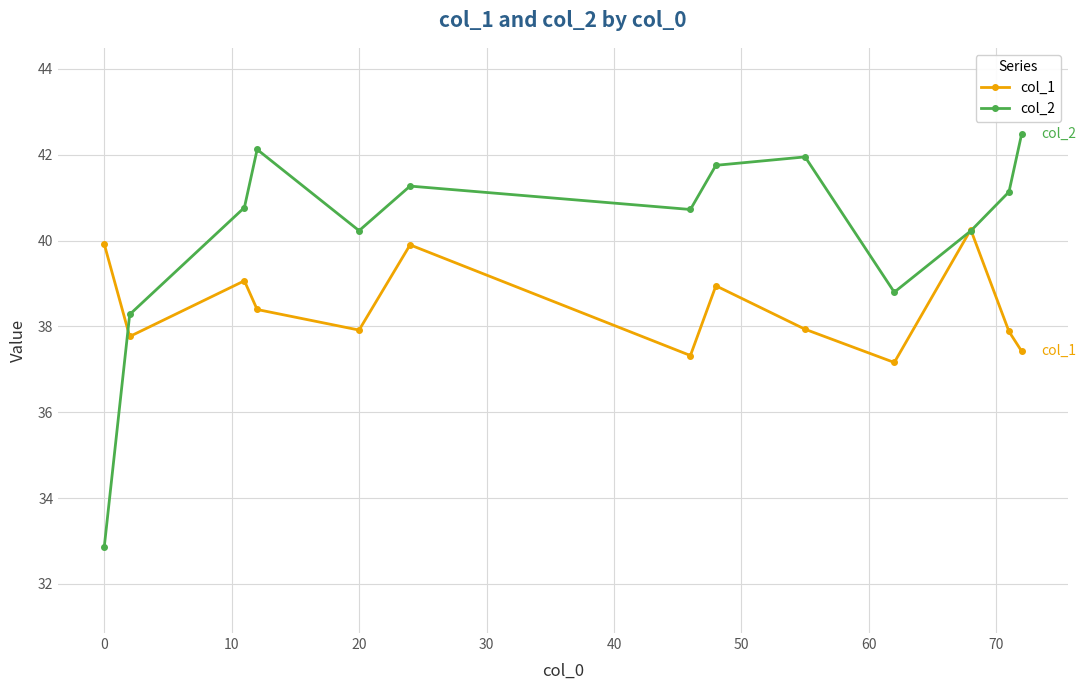

What is the value of the col_1 point at the 13th from the left?

37.4